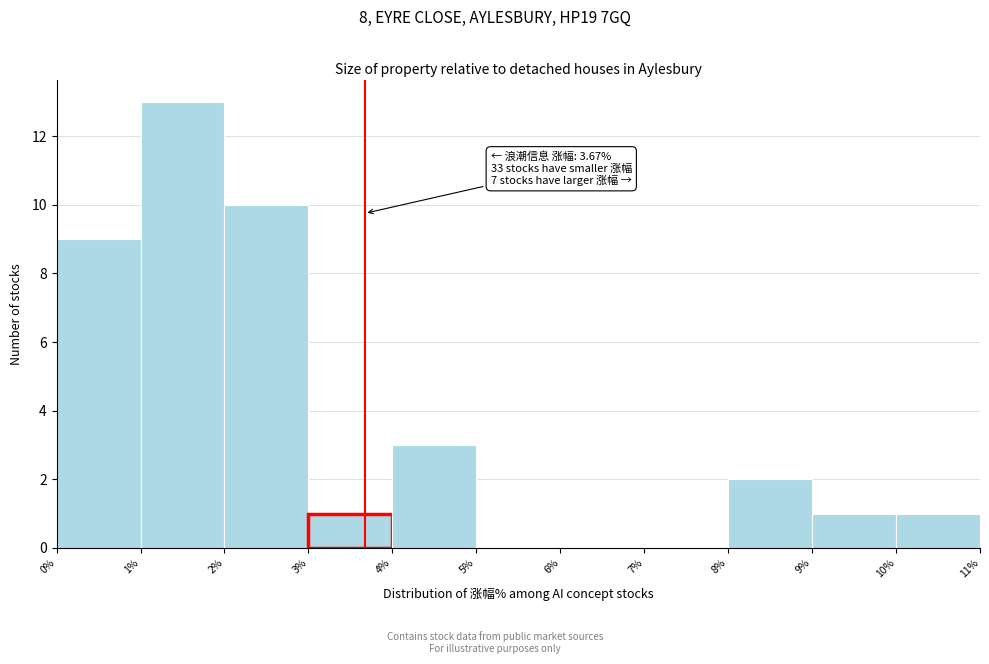

Which range on the x-axis has the tallest bar?

1% to 2%